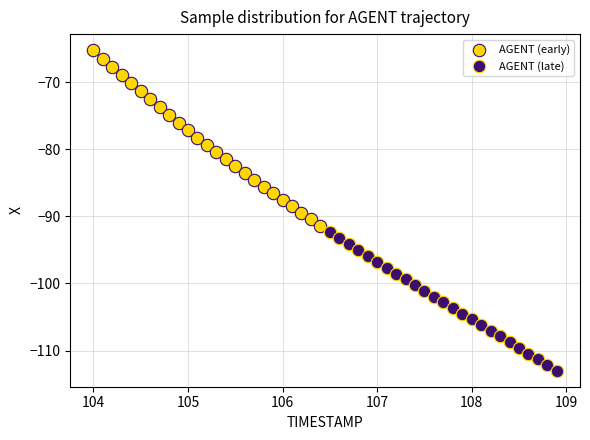

Which series has the largest Y range (max minus min)?

AGENT (early)